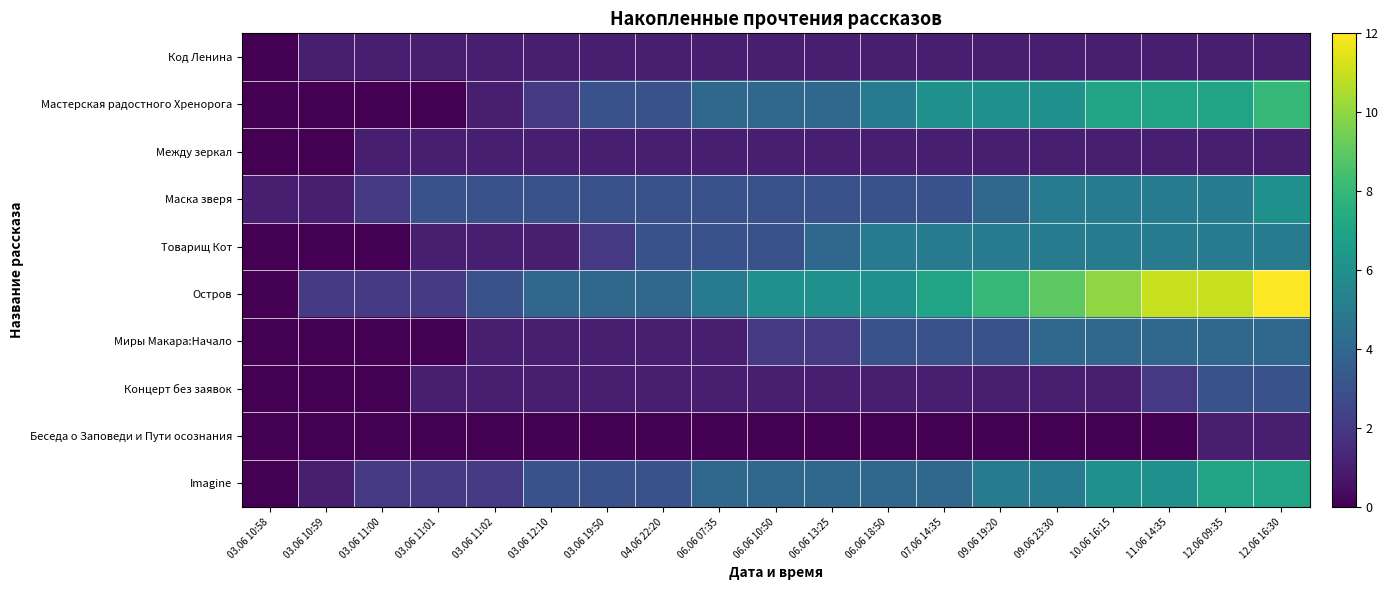

Between 07.06 14:35 and 10.06 16:15, which is larger?

07.06 14:35